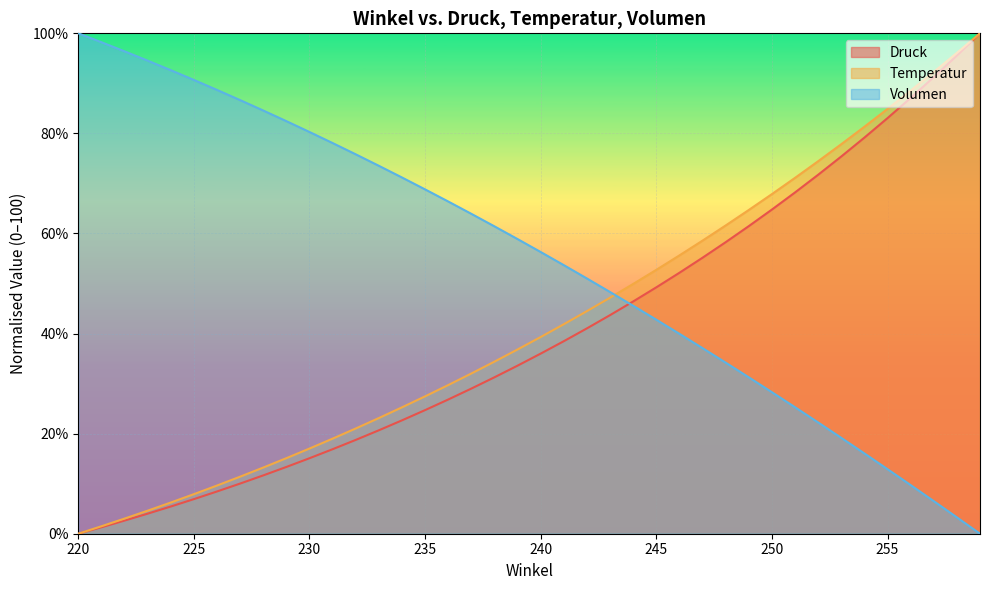

At which category does the chart reach its minimum across all series?

220